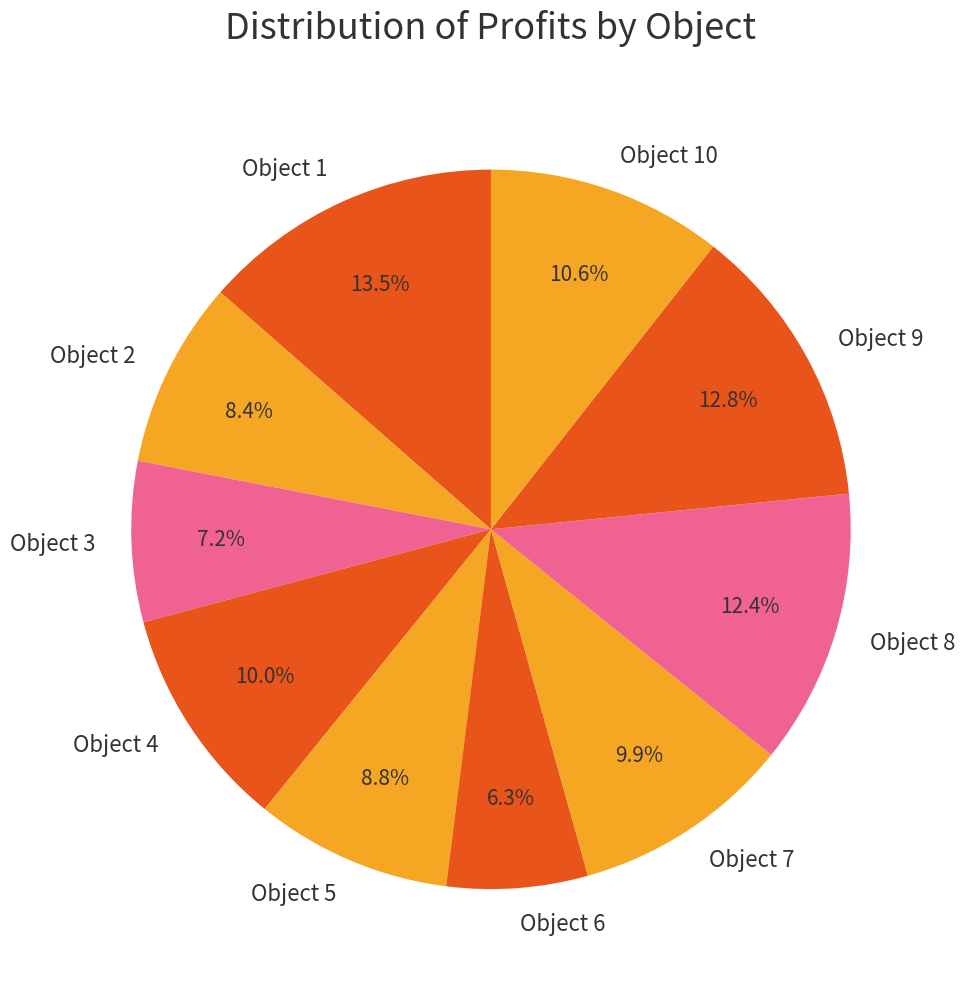

What portion of the pie excludes Object 7?

90.1%